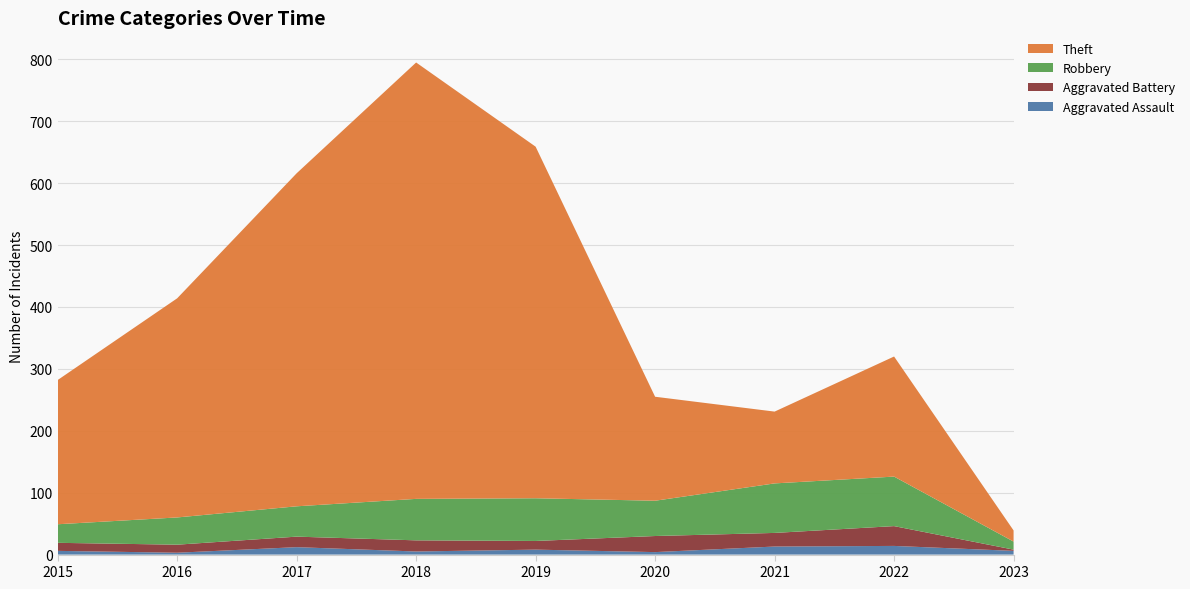

Reading right to left, extract all data points from this chart.

Aggravated Assault: 2023=6	2022=14	2021=13	2020=4	2019=8	2018=5	2017=12	2016=3	2015=6
Aggravated Battery: 2023=2	2022=32	2021=22	2020=26	2019=14	2018=18	2017=17	2016=13	2015=13
Robbery: 2023=13	2022=80	2021=80	2020=57	2019=69	2018=67	2017=49	2016=44	2015=30
Theft: 2023=18	2022=194	2021=116	2020=168	2019=568	2018=705	2017=538	2016=354	2015=233